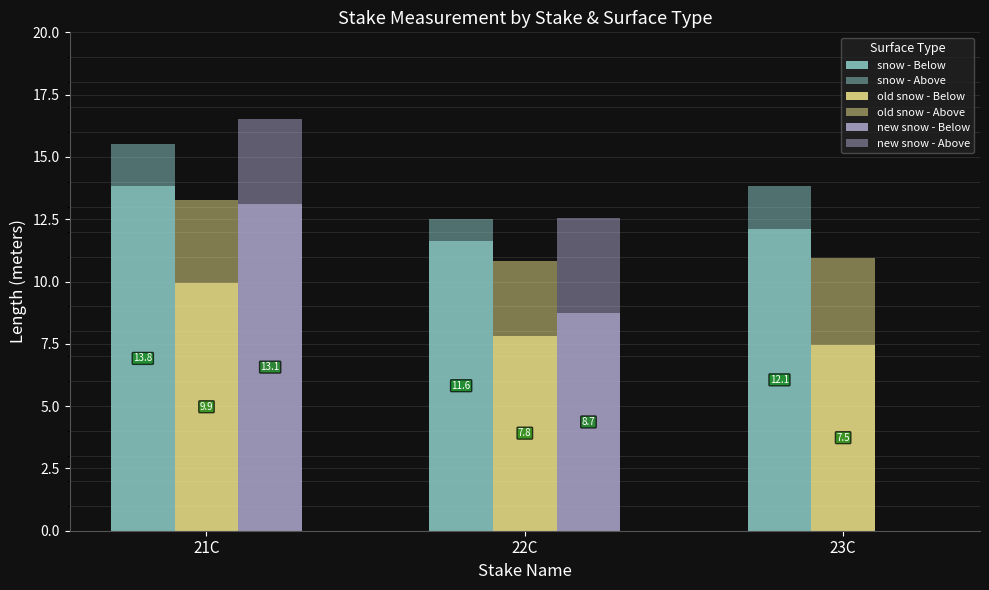

Which category has the lowest value in the snow - Above series?

22C